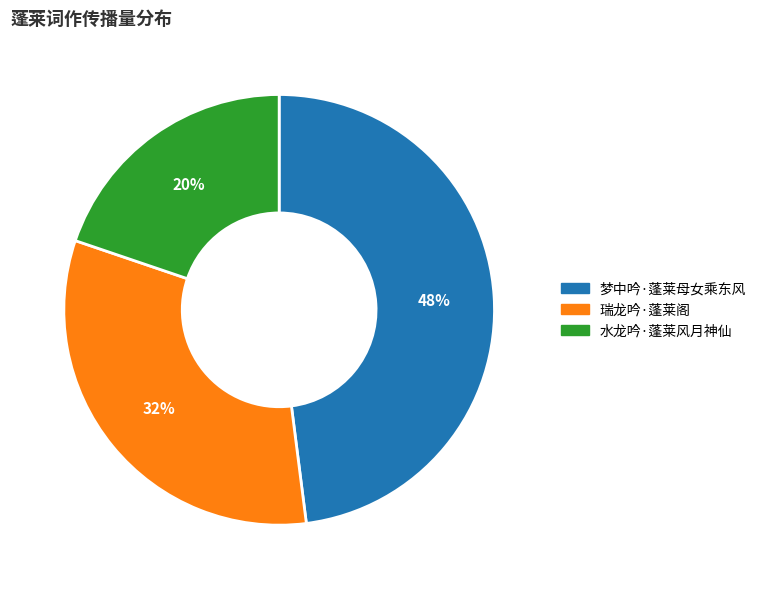

Is it true that 瑞龙吟·蓬莱阁 is 32% of the pie?

True